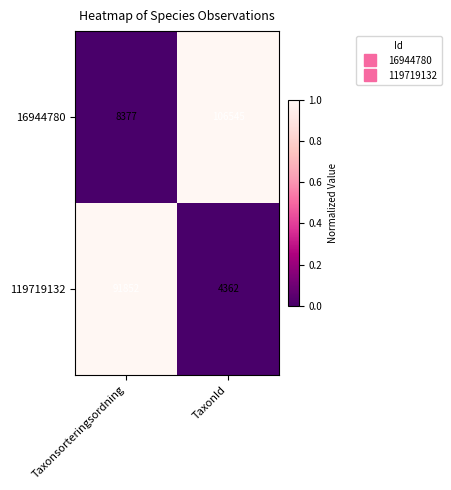

Where is 16944780 nearest to the value 57461?

Taxonsorteringsordning